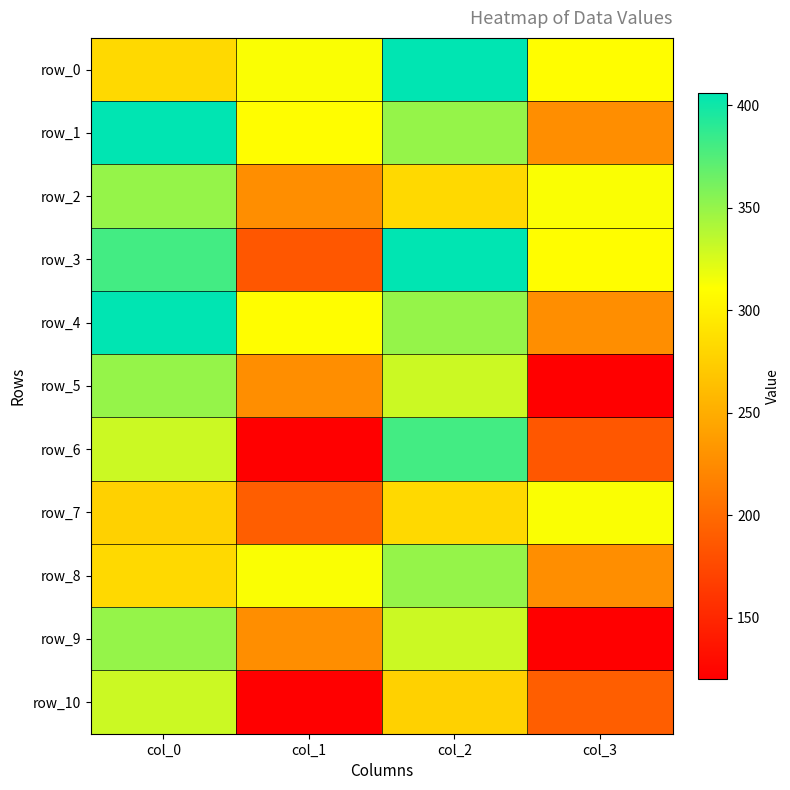

What is the sum of the row_5 values at col_2 and col_1?

556.3